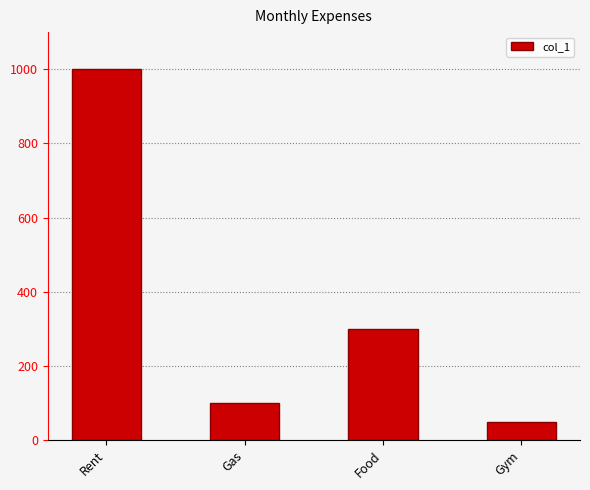

List the labels in order of value, largest first.

Rent, Food, Gas, Gym